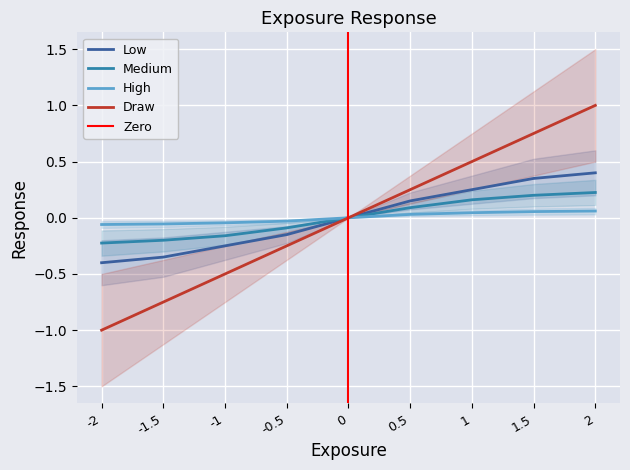

Is it true that Low equals 0.2 at 1?

True